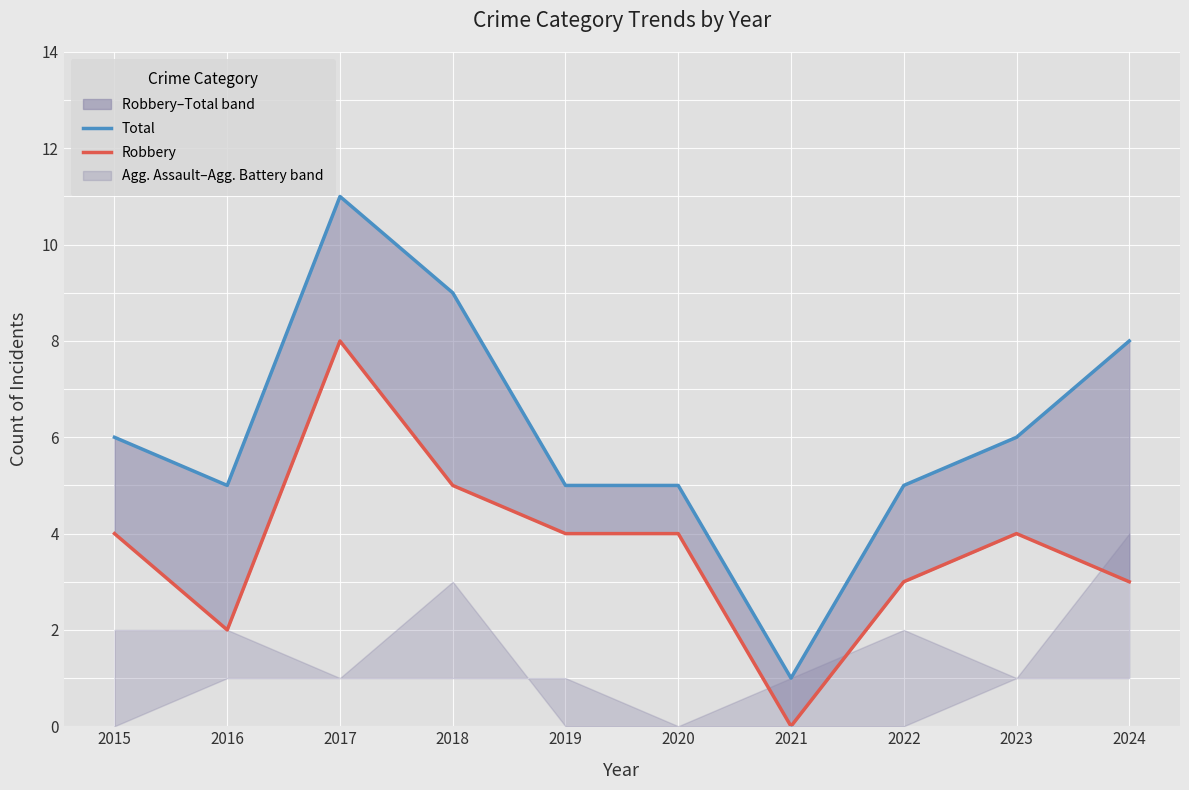

Is this an area chart (filled region under the line)?

No